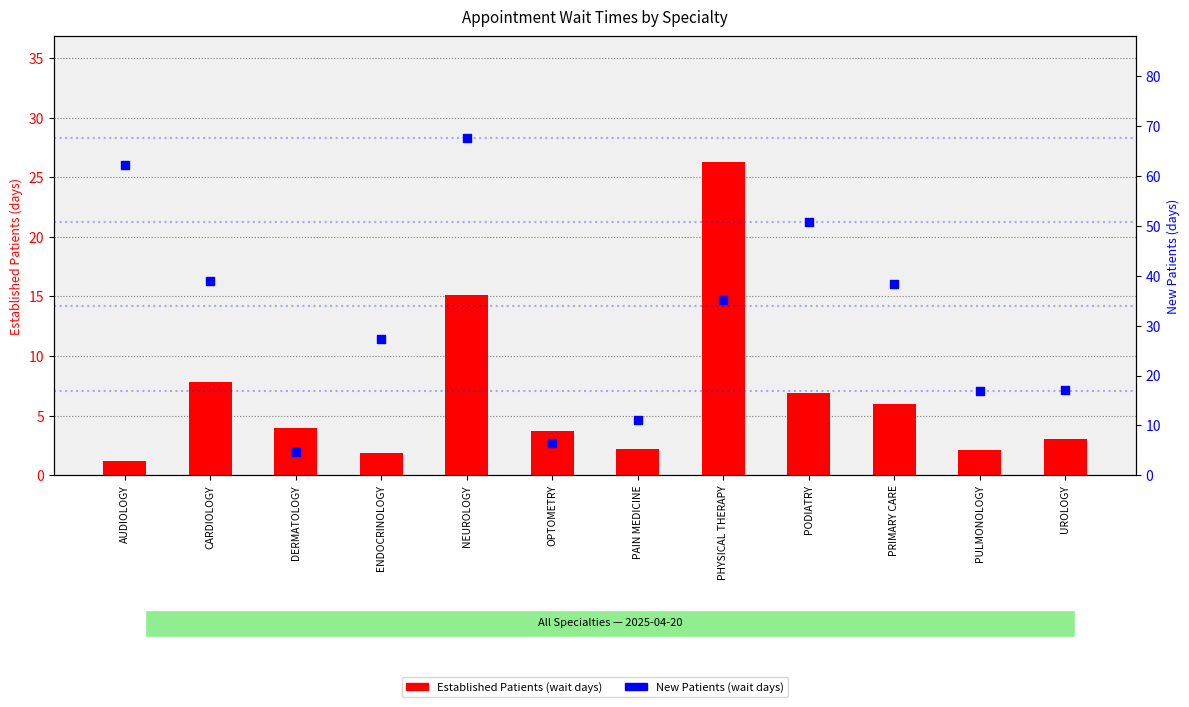

Which series contains the lowest Y value?

Established Patients (wait days)